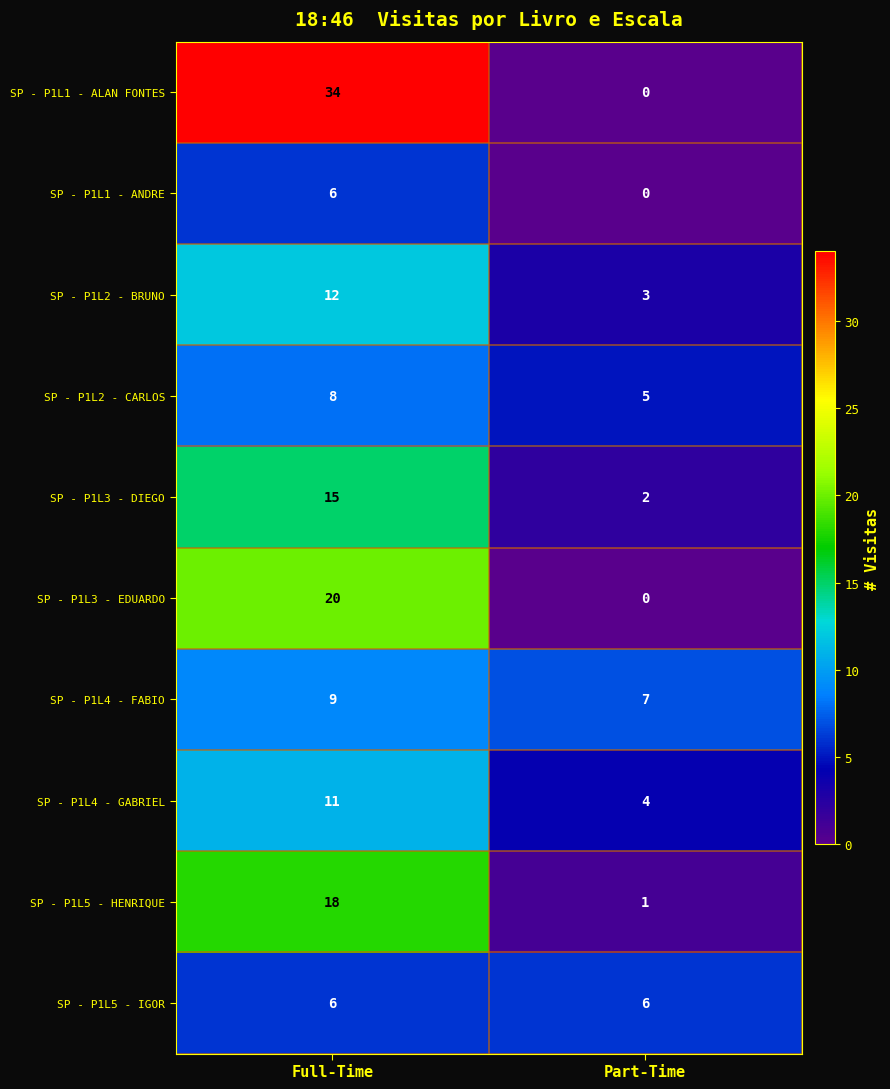

Reading left to right, what are all the values shown in this chart?

SP - P1L1 - ALAN FONTES: 34	0
SP - P1L1 - ANDRE: 6	0
SP - P1L2 - BRUNO: 12	3
SP - P1L2 - CARLOS: 8	5
SP - P1L3 - DIEGO: 15	2
SP - P1L3 - EDUARDO: 20	0
SP - P1L4 - FABIO: 9	7
SP - P1L4 - GABRIEL: 11	4
SP - P1L5 - HENRIQUE: 18	1
SP - P1L5 - IGOR: 6	6